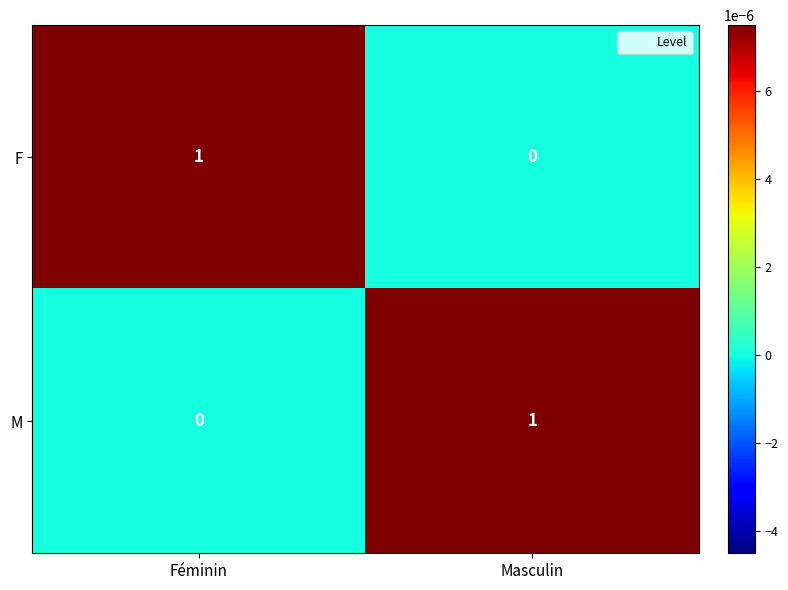

Is it true that M equals 0 at Féminin?

True